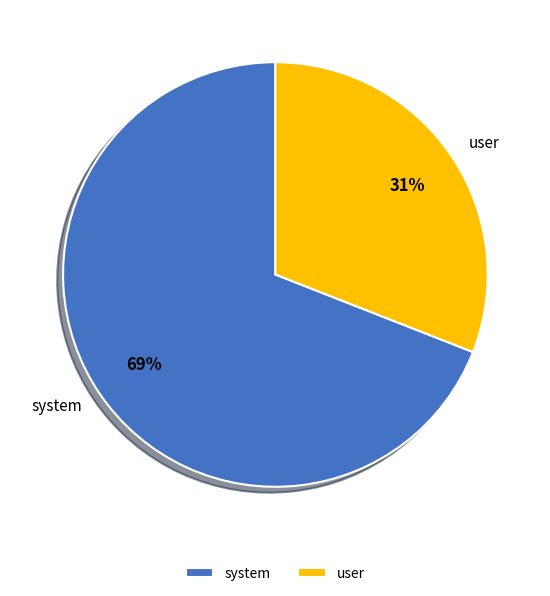

Rank the categories by value from lowest to highest.

user, system